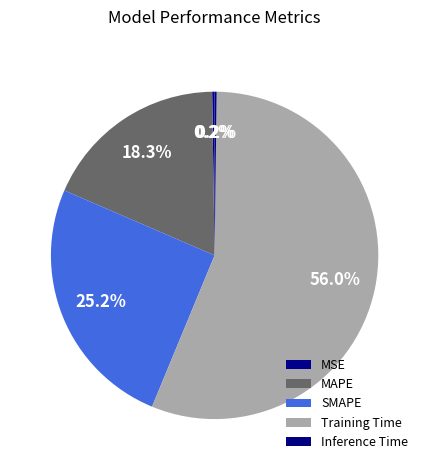

Which category has the biggest portion of the pie?

Training Time